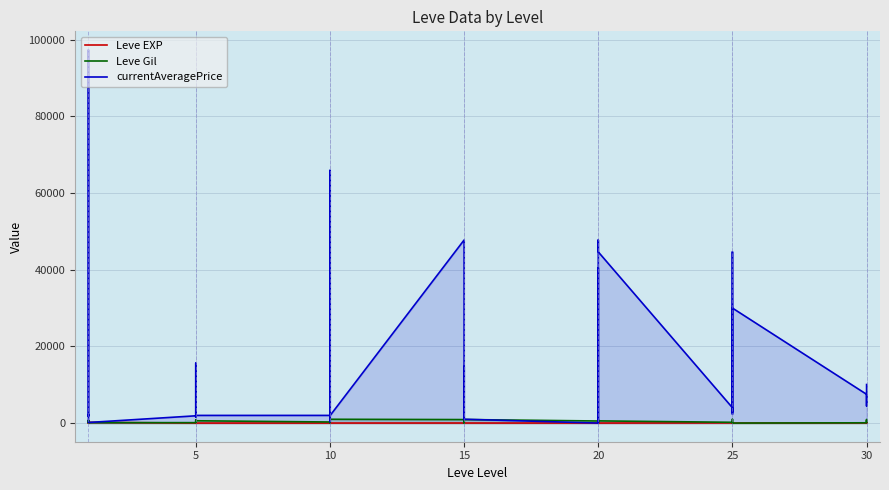

What are all the series names shown in the legend?

Leve EXP, Leve Gil, currentAveragePrice